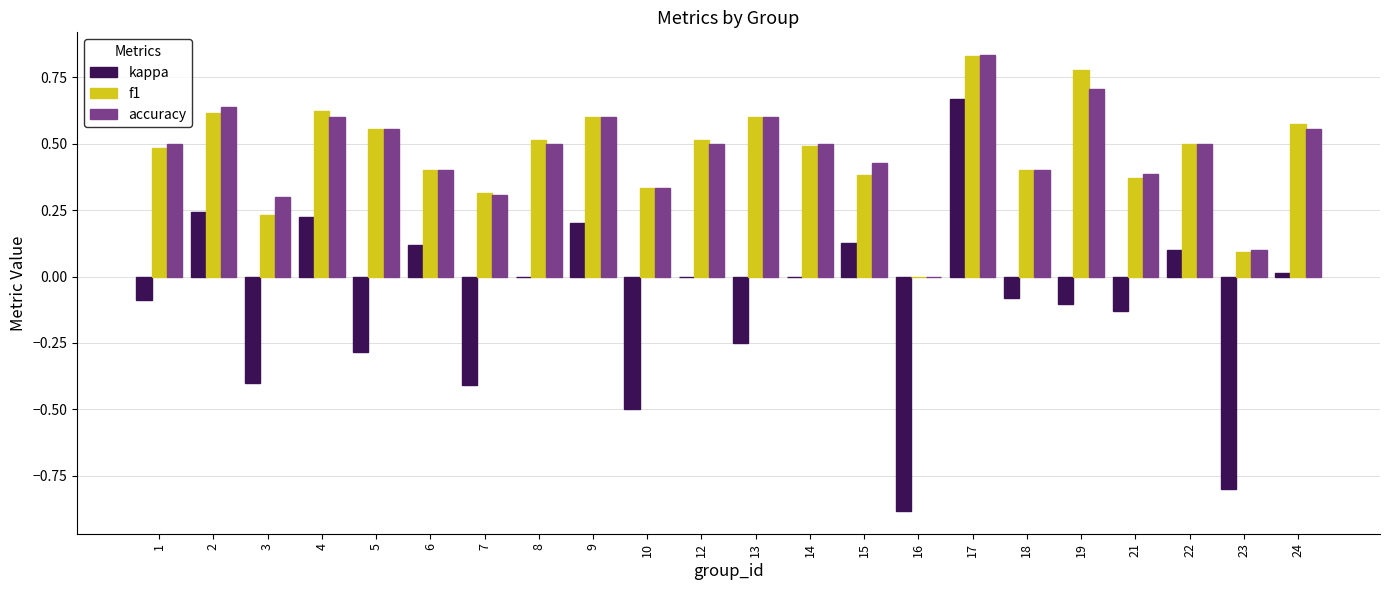

Count the number of data series in this chart.

3